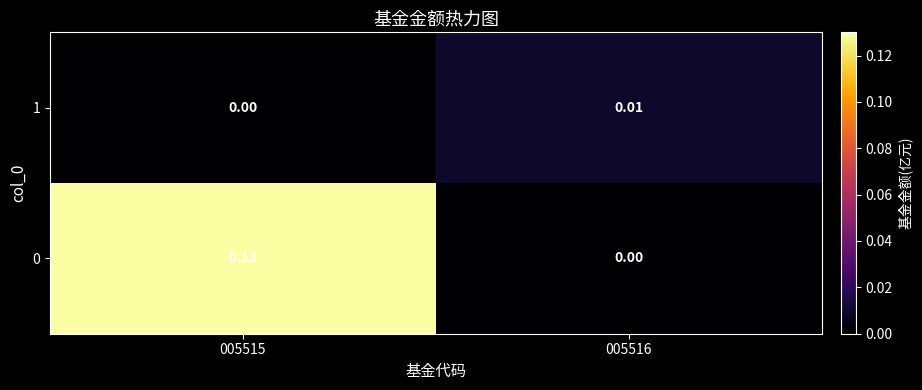

Is the value of 0 at 005516 greater than the value of 1 at 005516?

No